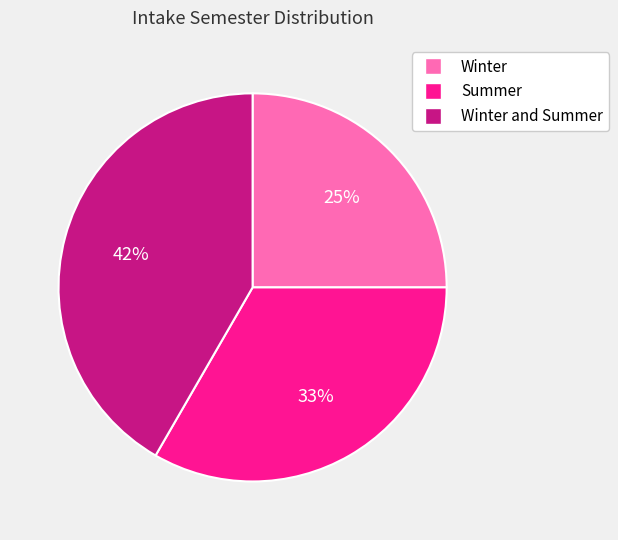

What percentage is the Winter slice, to the nearest percent?

25%